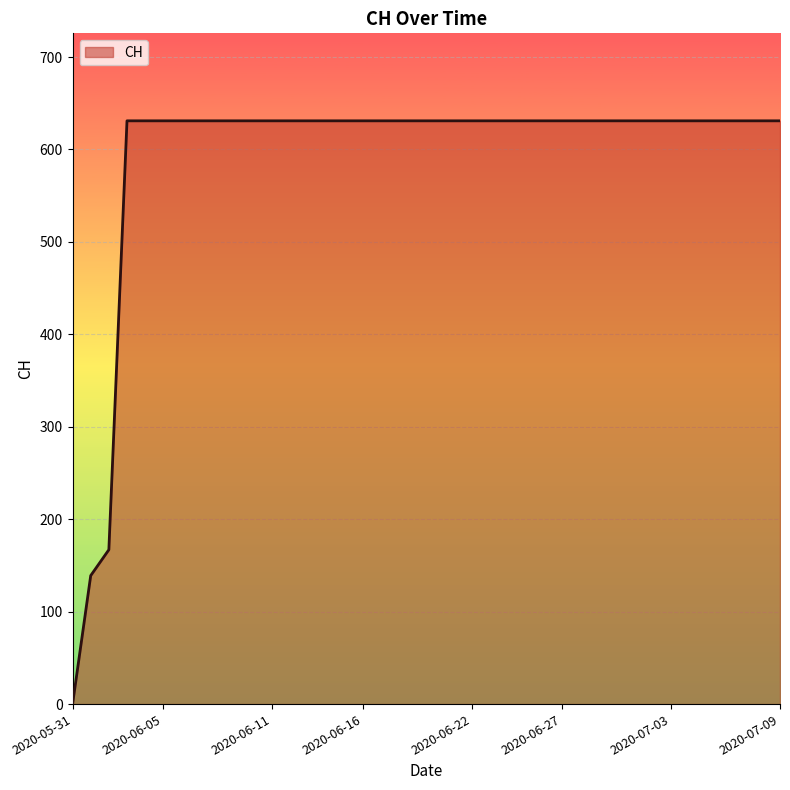

What is the difference between the maximum and minimum values?

631